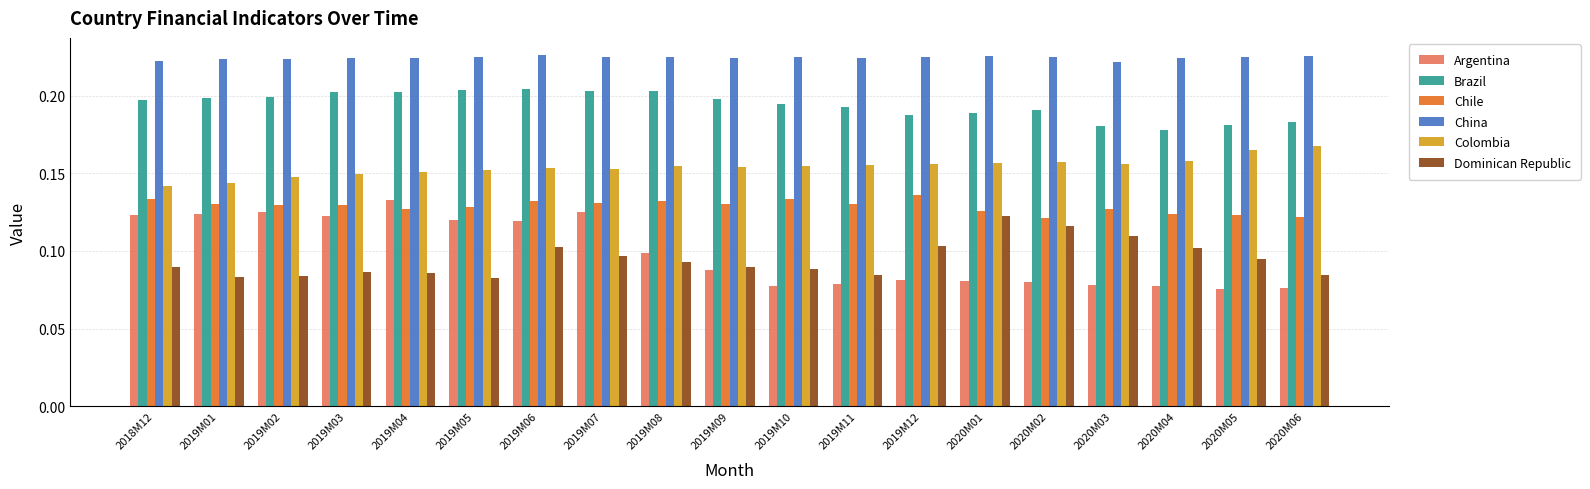

Which series has the largest total across all categories?

China